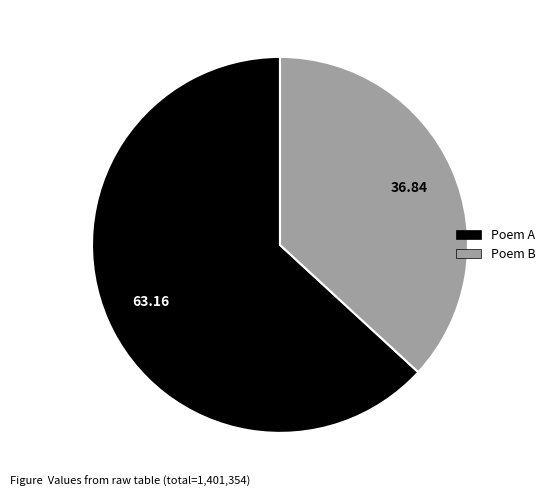

Which category has the biggest portion of the pie?

Poem A